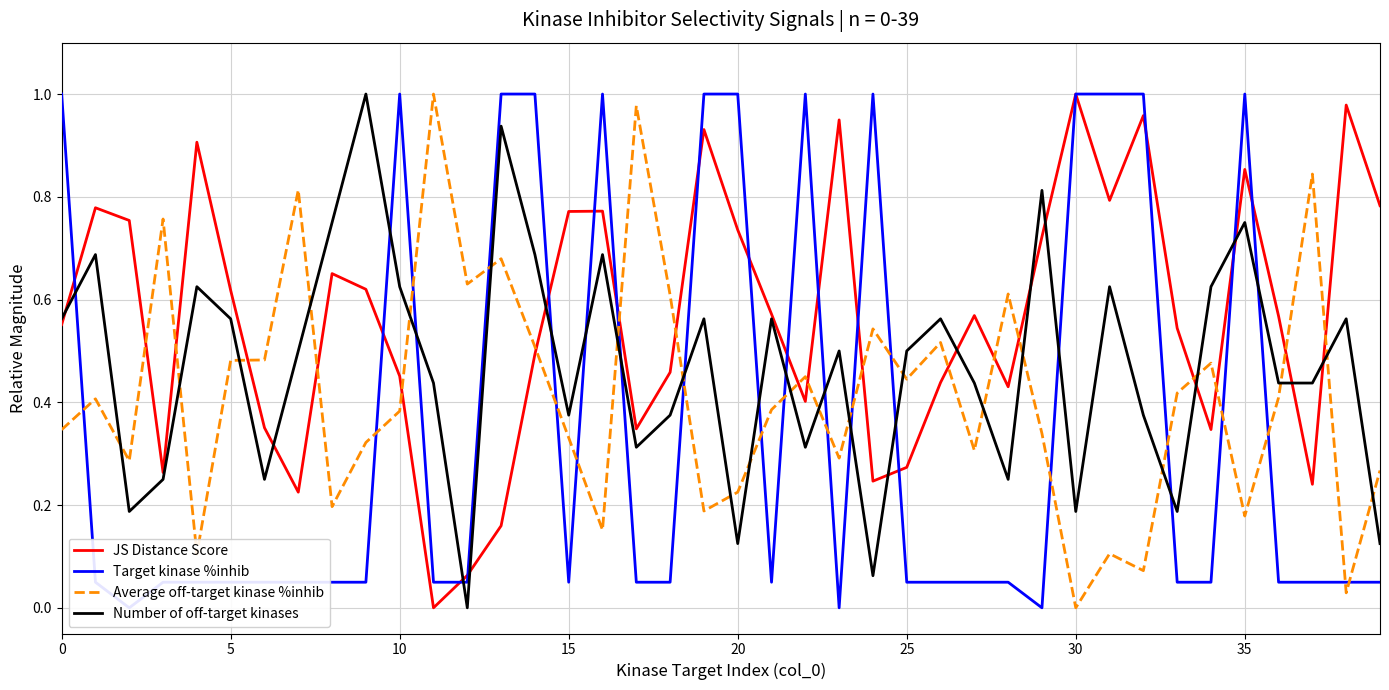

Does the chart have visible grid lines?

Yes